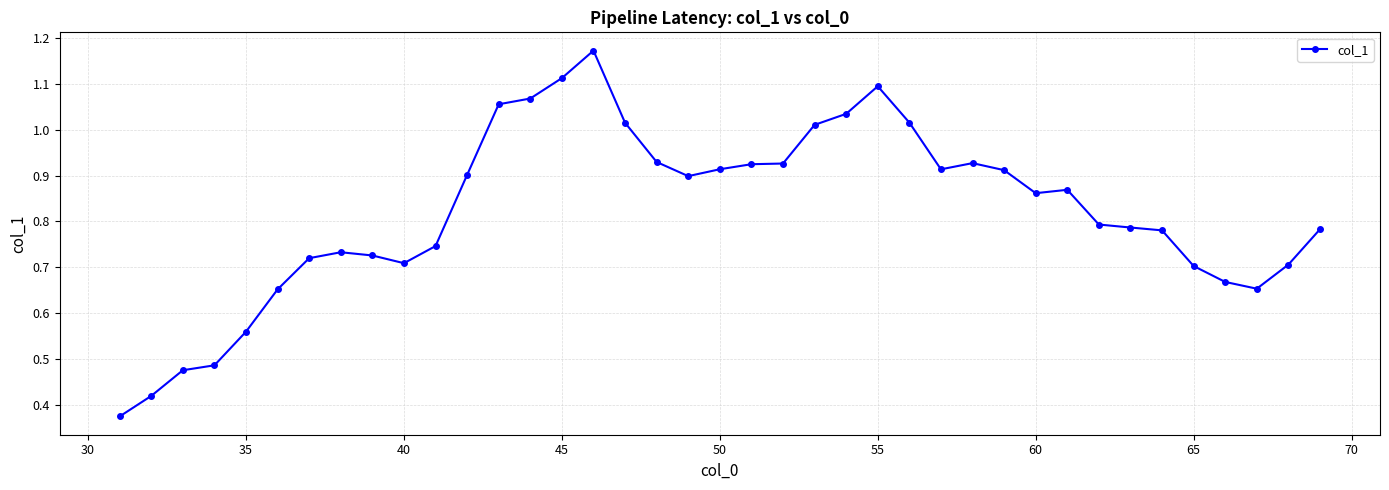

True or false: there are more than 1 points higher than both neighbors.

True